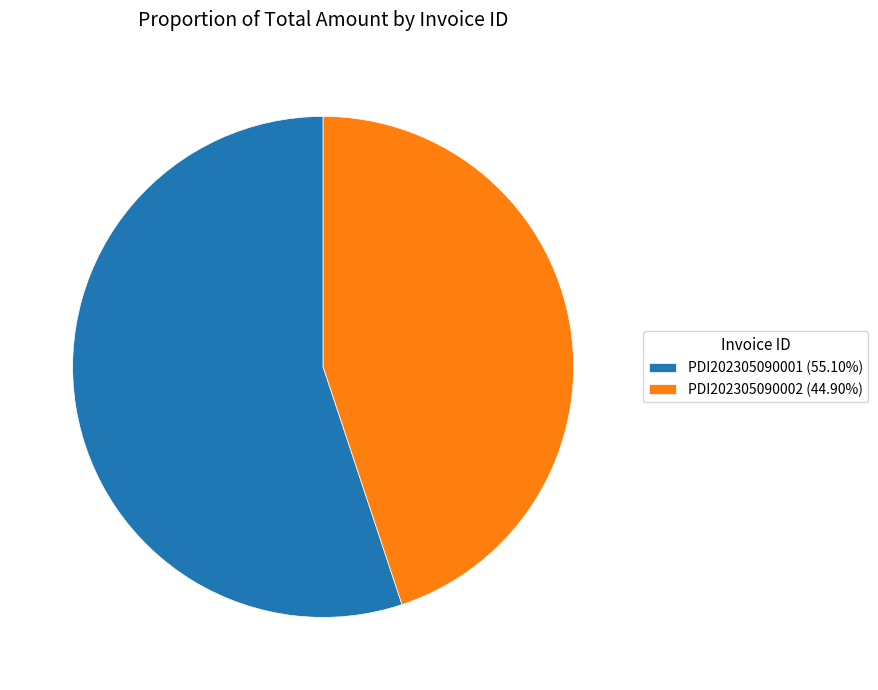

What is the ratio of the value at PDI202305090001 (55.10%) to the value at PDI202305090002 (44.90%)?

1.2